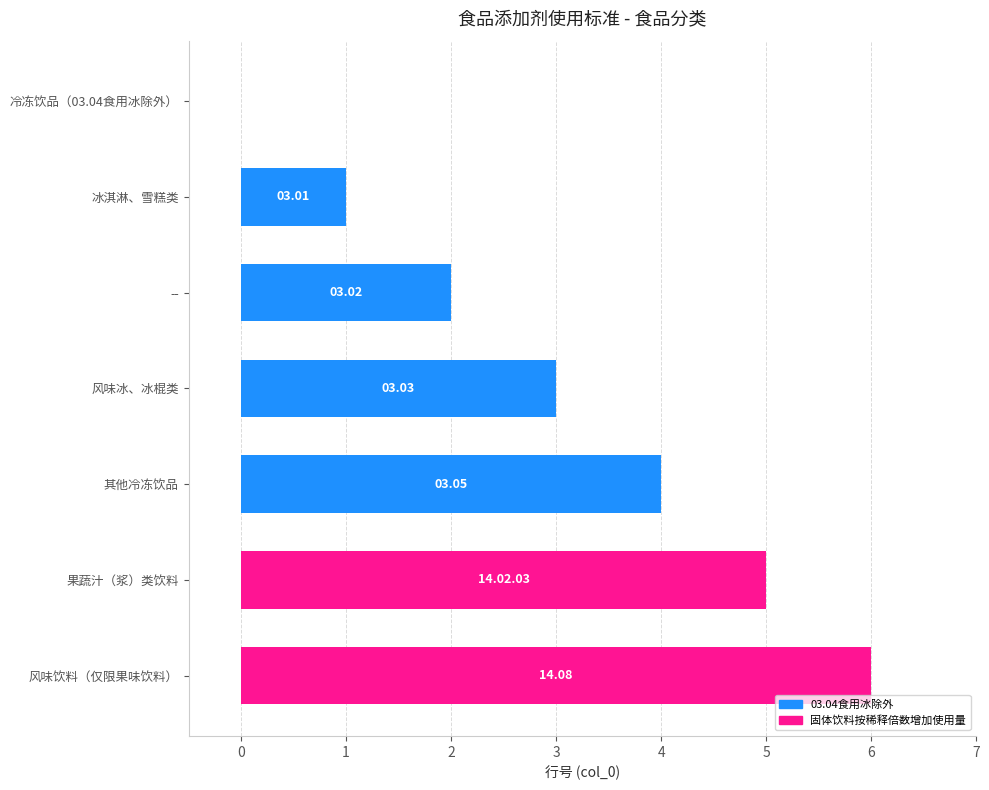

How many categories are shown in the chart?

7